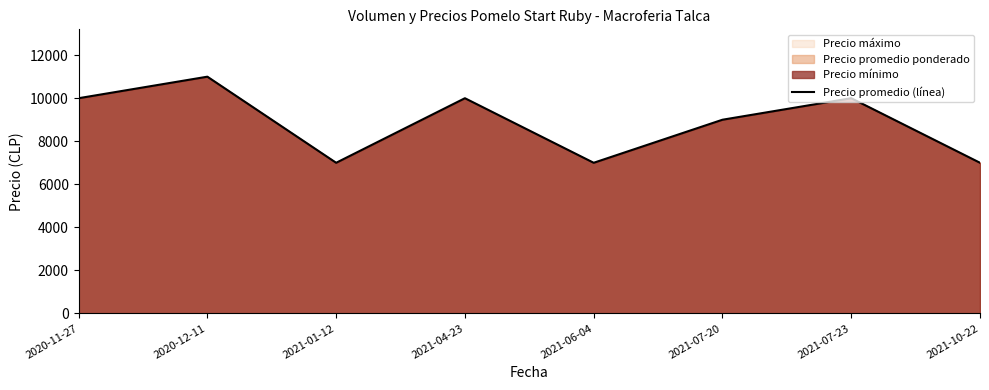

Which category has the lowest value across all series?

2021-01-12